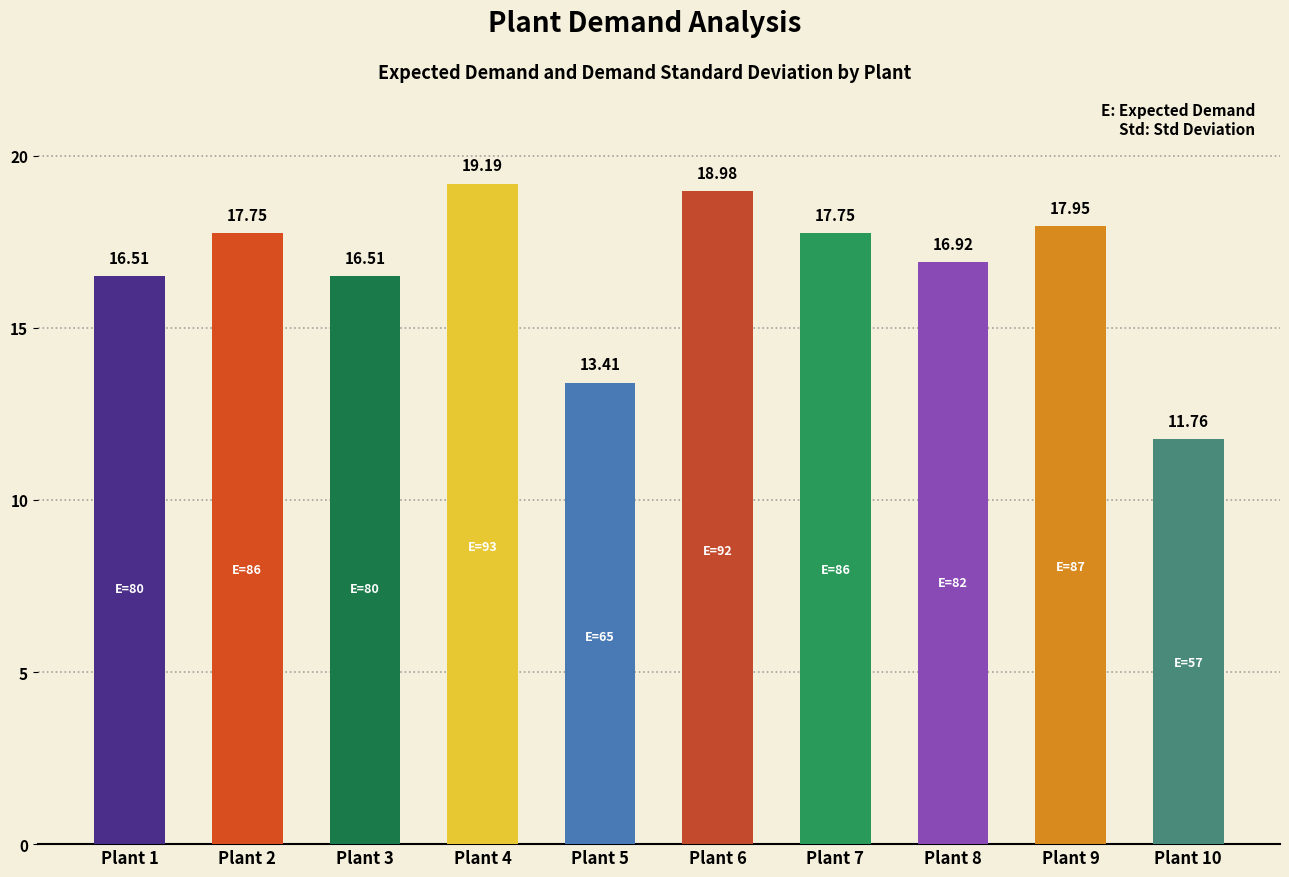

What is the change in value from Plant 3 to Plant 9?

+1.4